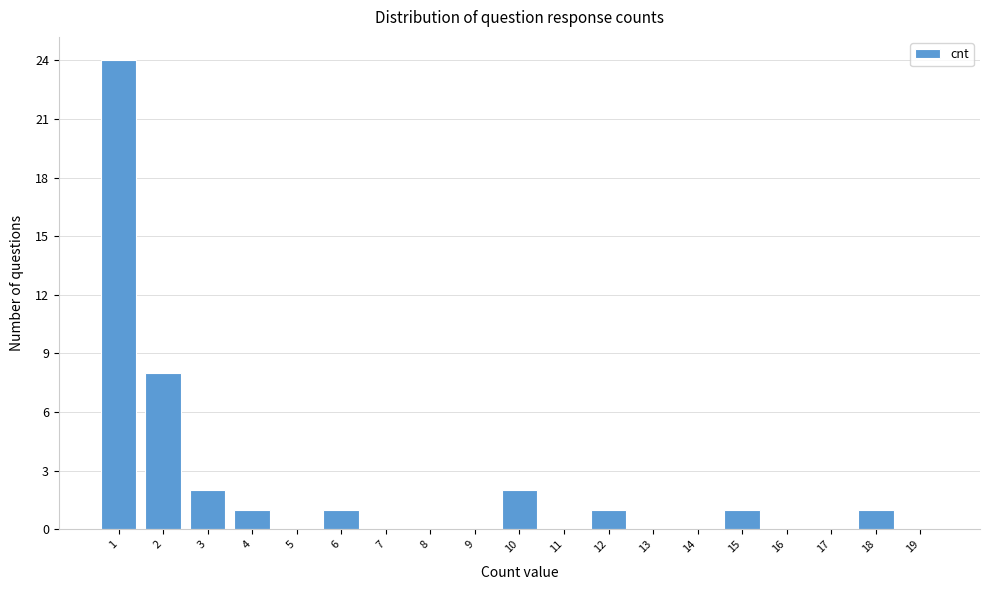

Reading left to right, list all the values displayed in this chart.

1=24	2=8	3=2	4=1	5=0	6=1	7=0	8=0	9=0	10=2	11=0	12=1	13=0	14=0	15=1	16=0	17=0	18=1	19=0